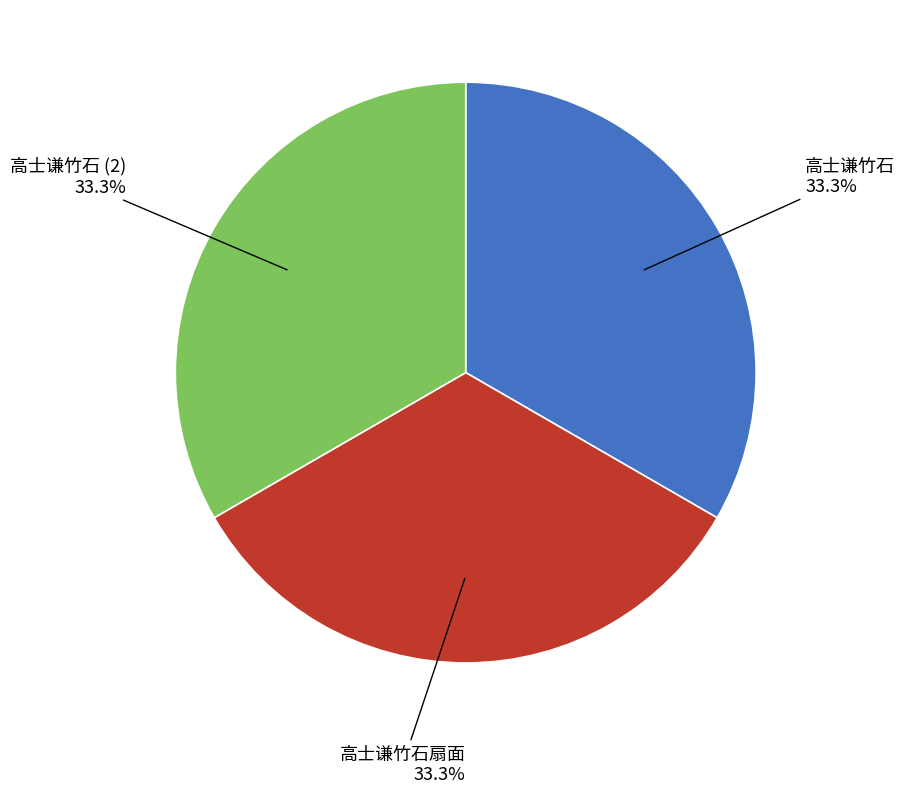

Is there a majority slice in this chart?

No